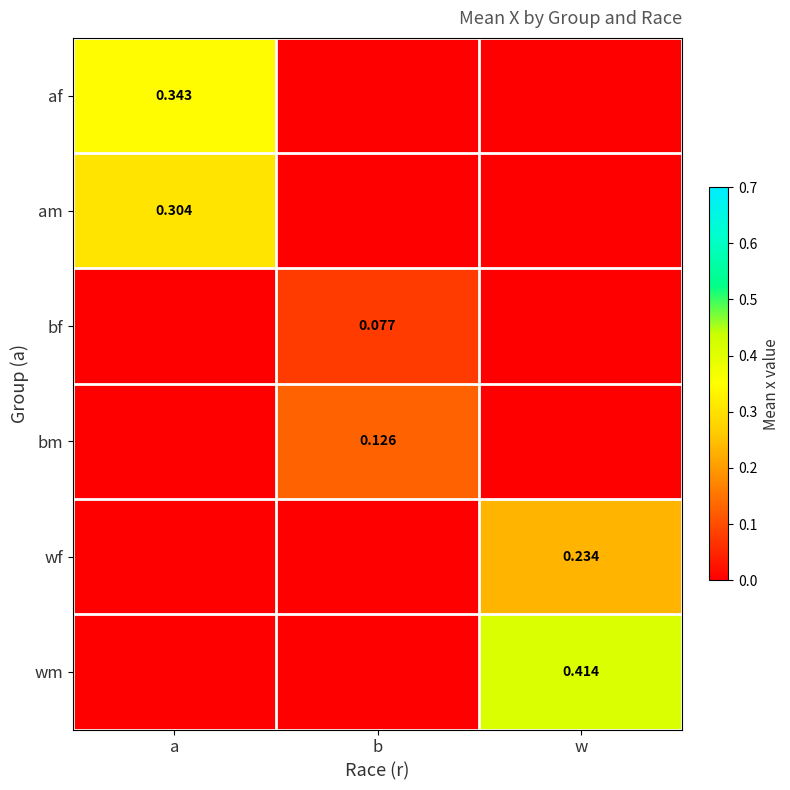

The value of af at w is 0.1. True or false?

False